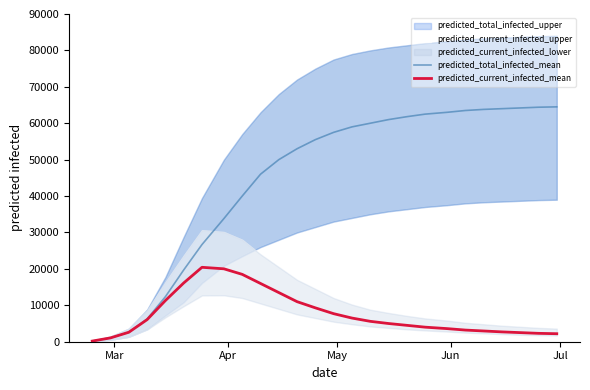

What is the sum of all predicted_current_infected_mean values?

198858